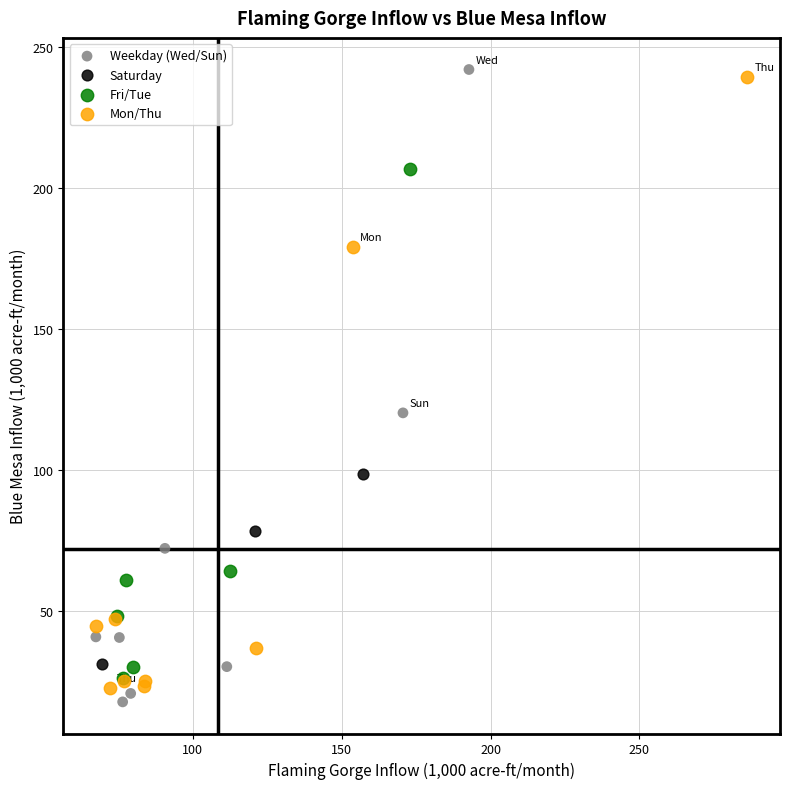

Which series contains the lowest Y value?

Weekday (Wed/Sun)